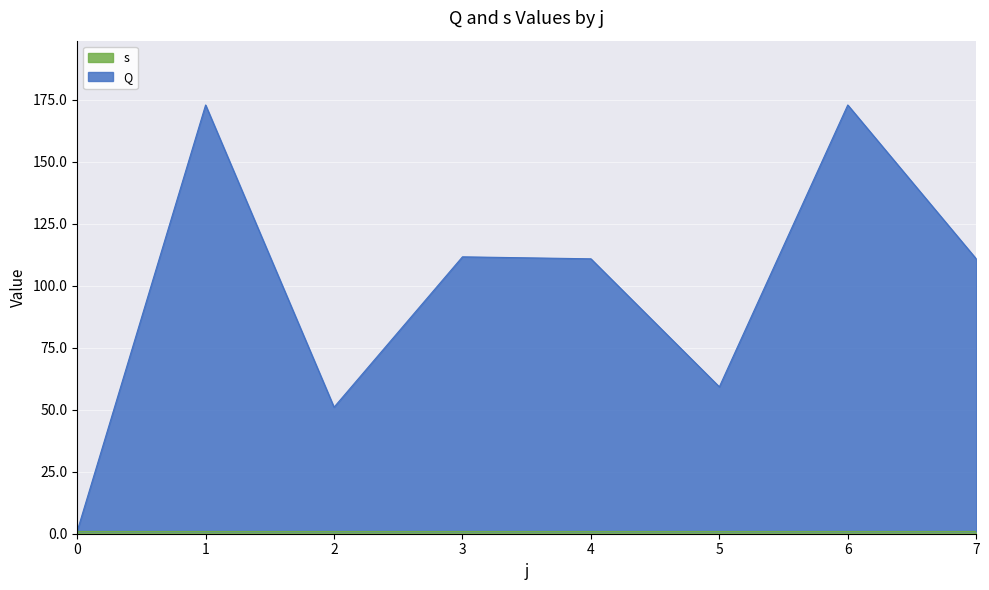

Reading right to left, list all the values displayed in this chart.

110.8	172.8	59.2	110.8	111.6	51.0	172.8	1.0